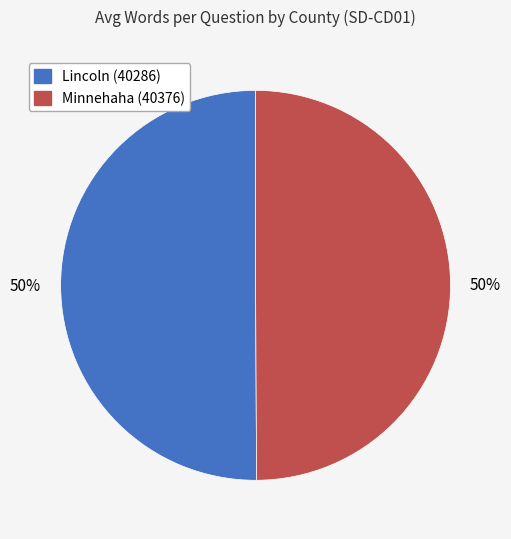

To the nearest percent, what is the combined percentage of Minnehaha (40376) and Lincoln (40286)?

100%